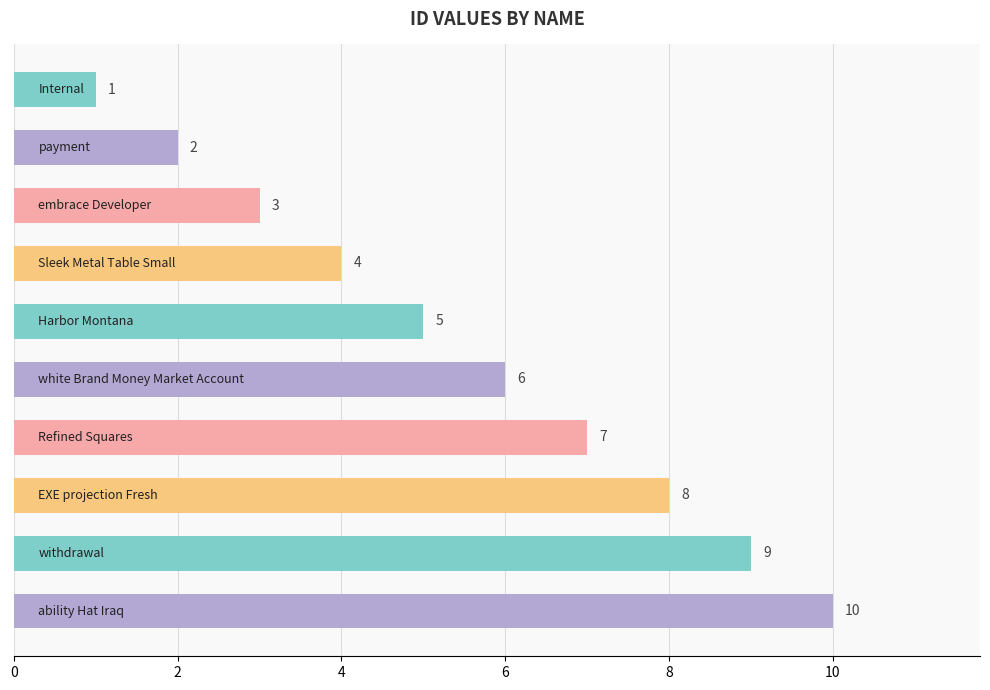

What is the smallest value displayed?

1